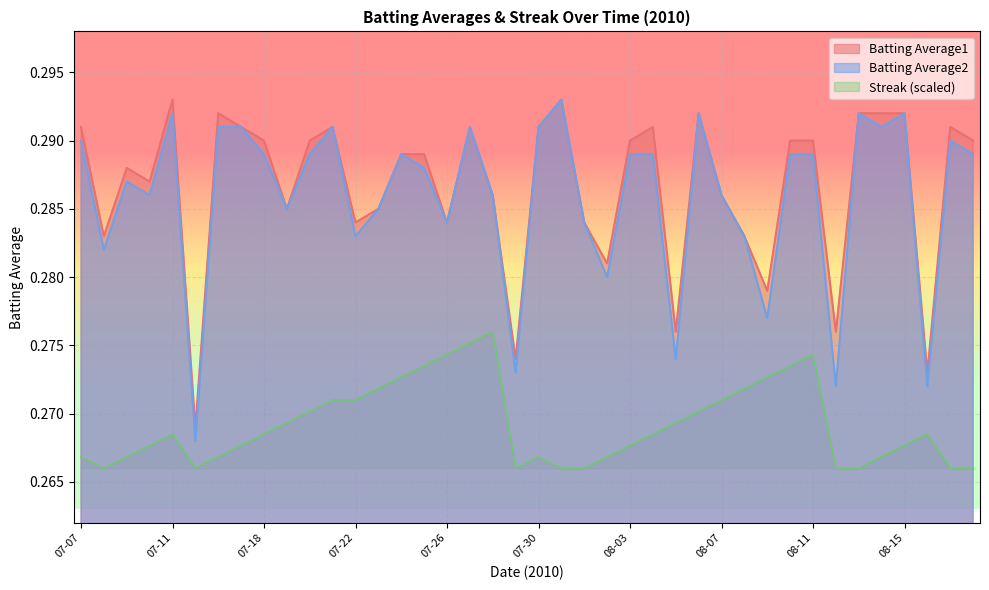

What position from the right is 08-06?

13